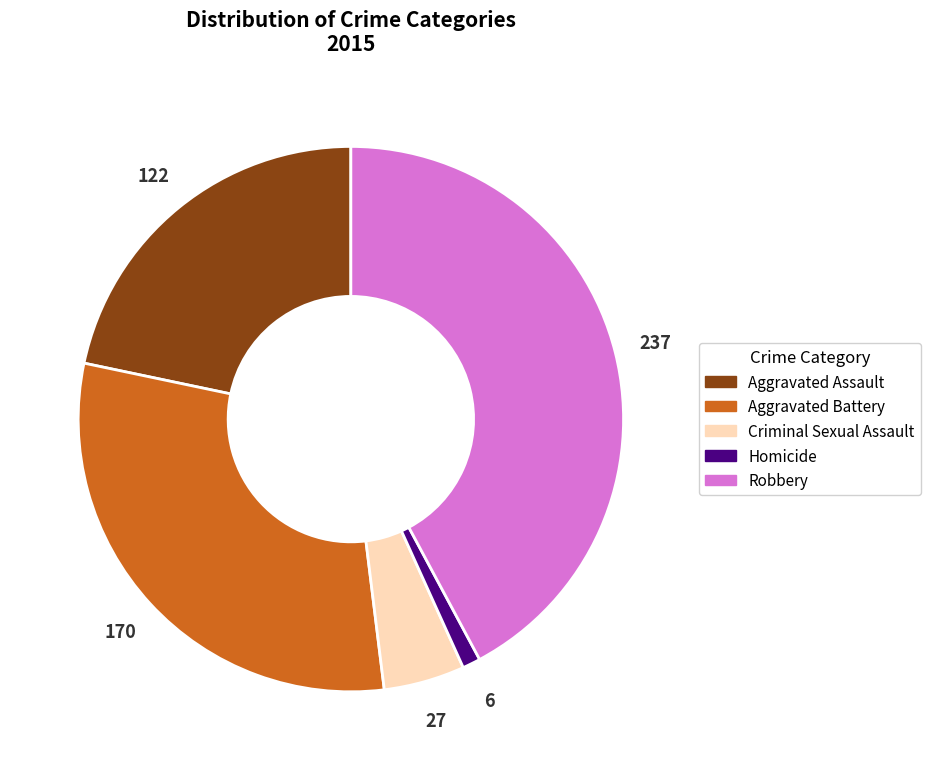

Approximately how many times larger is the value at Aggravated Battery compared to Robbery?

0.7